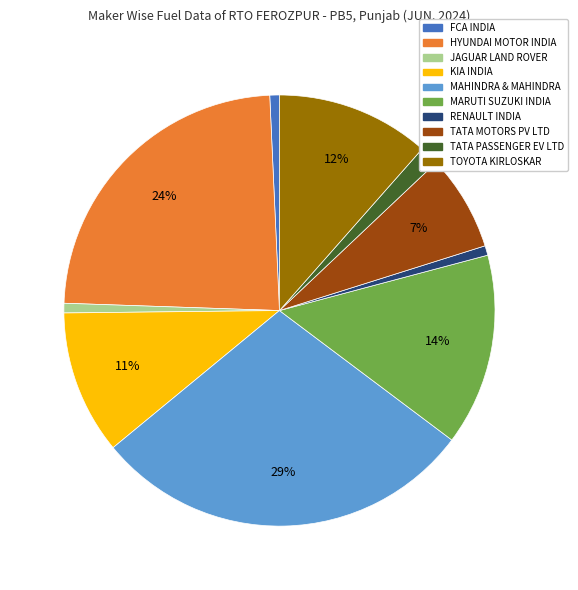

True or false: TATA MOTORS PV LTD accounts for 7% of the total.

True